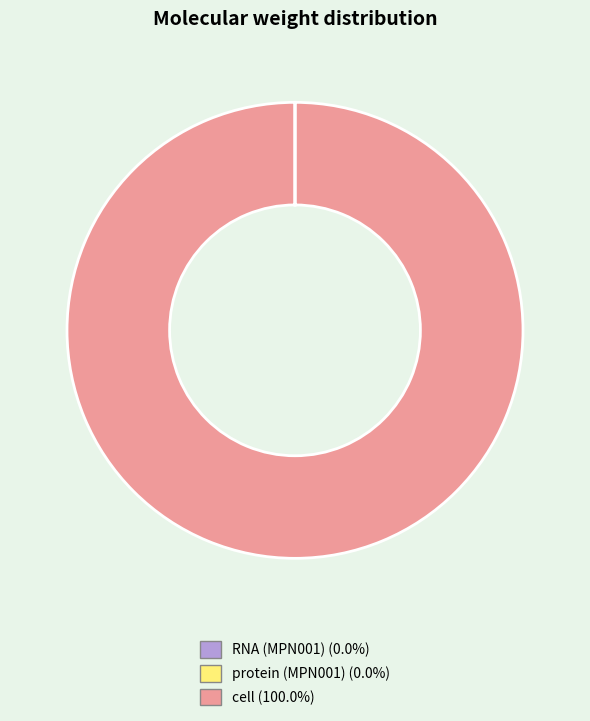

Which category has the biggest portion of the pie?

cell